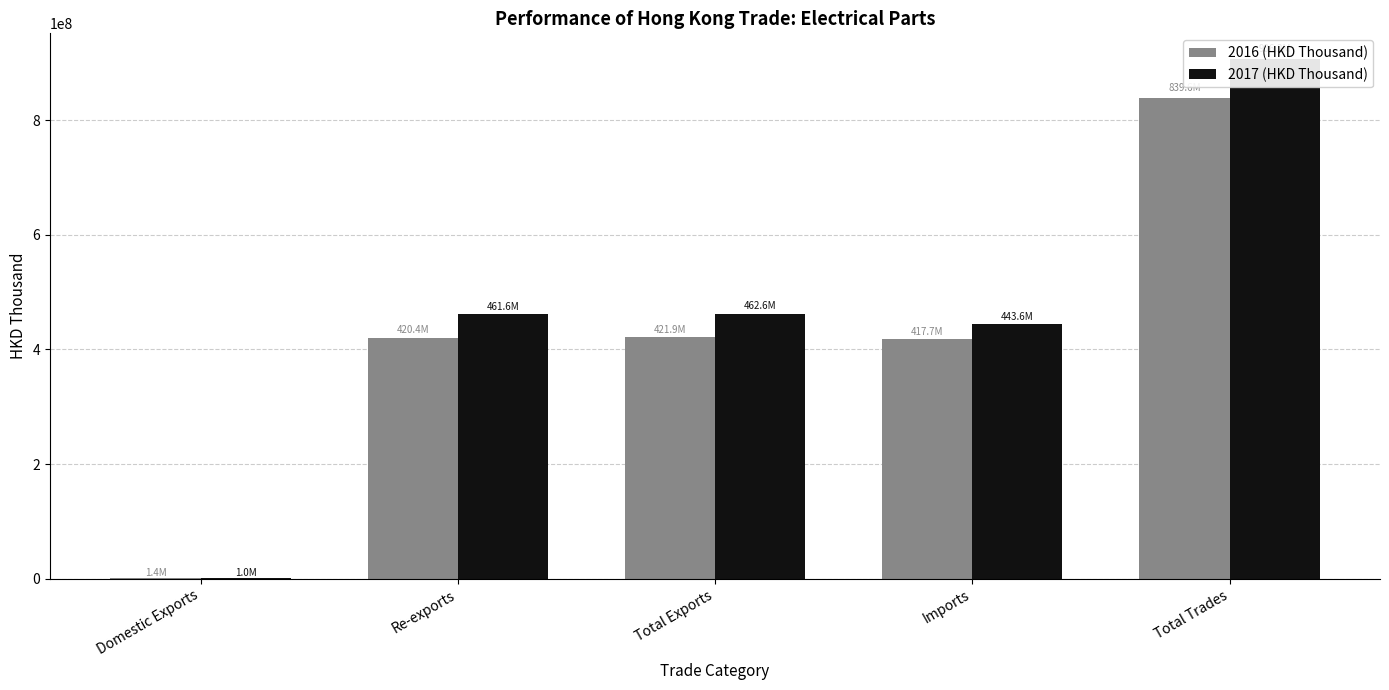

What are all the series names shown in the legend?

2016 (HKD Thousand), 2017 (HKD Thousand)